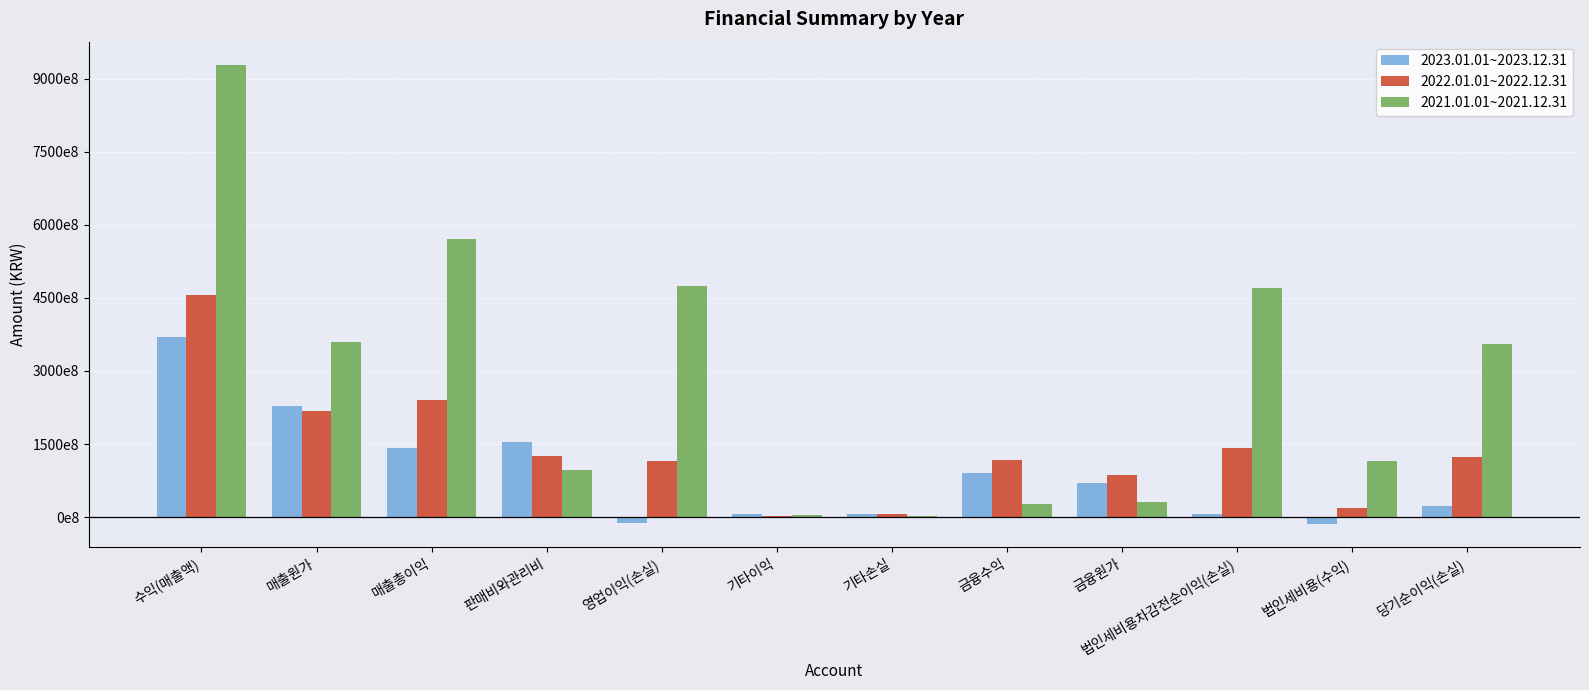

Which has a higher value, 기타손실 or 수익(매출액)?

수익(매출액)